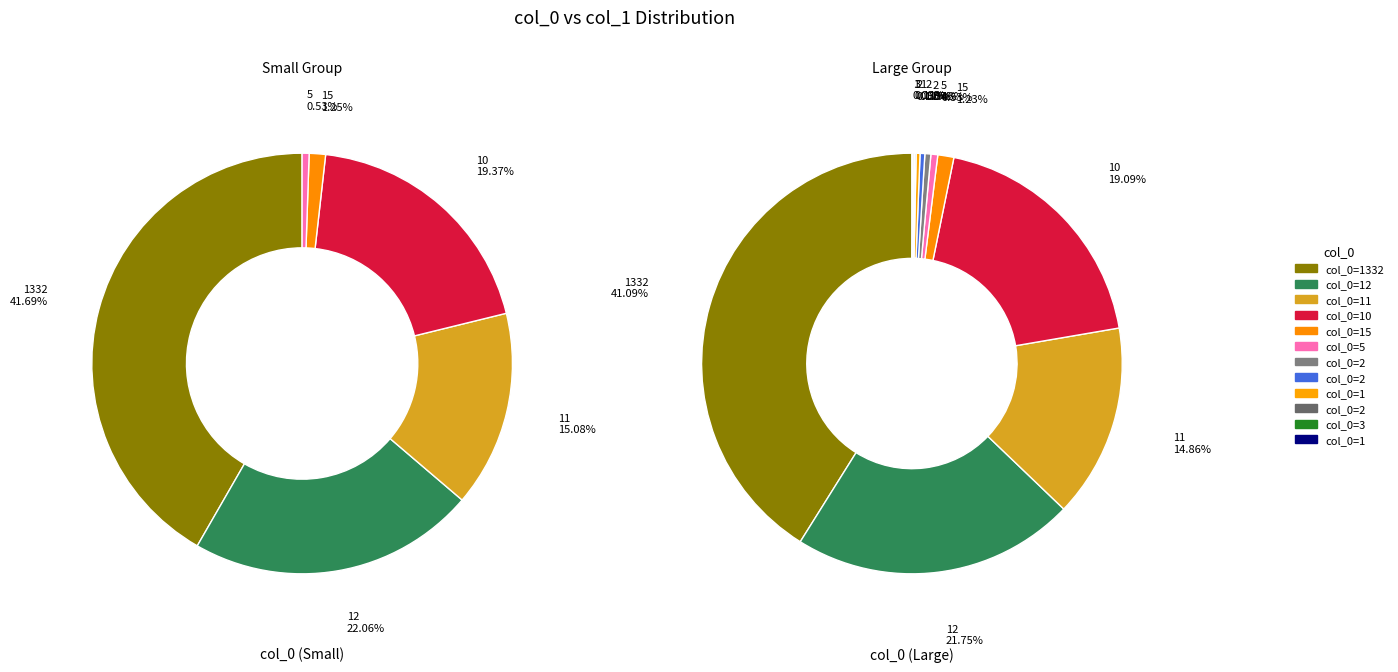

Which slice is the largest?

1332